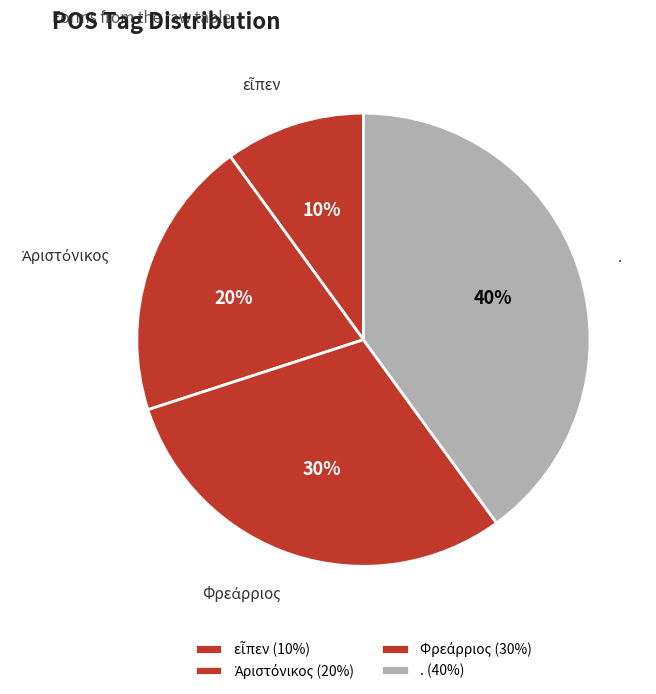

To the nearest percent, what is the average slice percentage?

25%